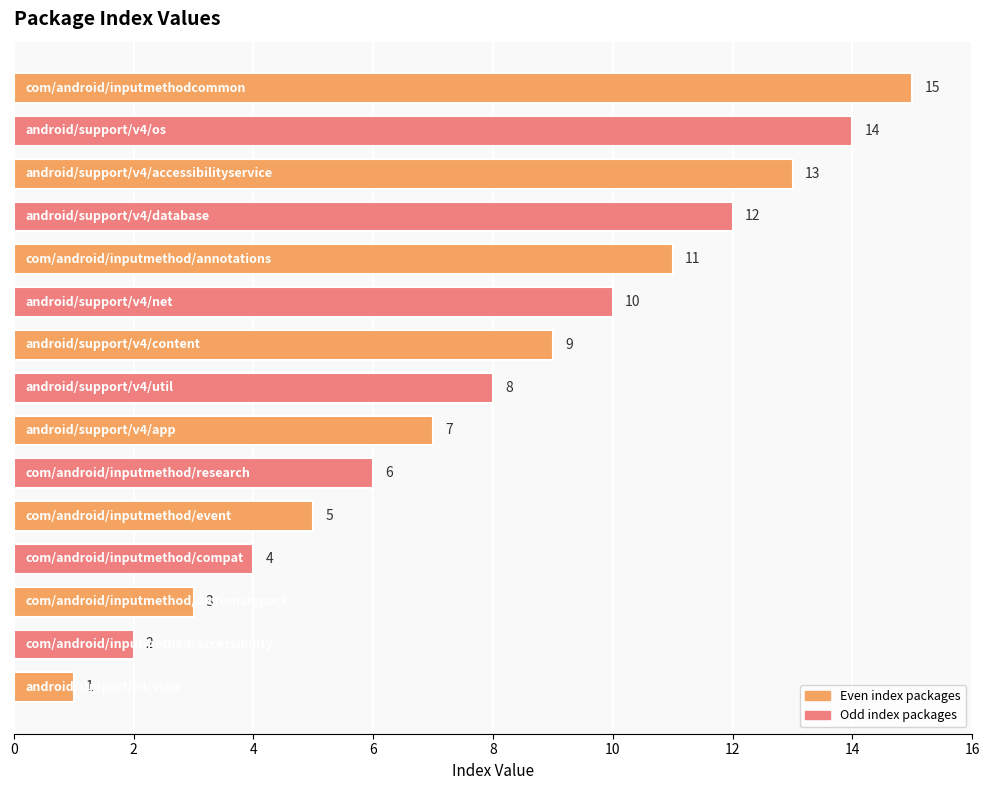

What is the average value?

8